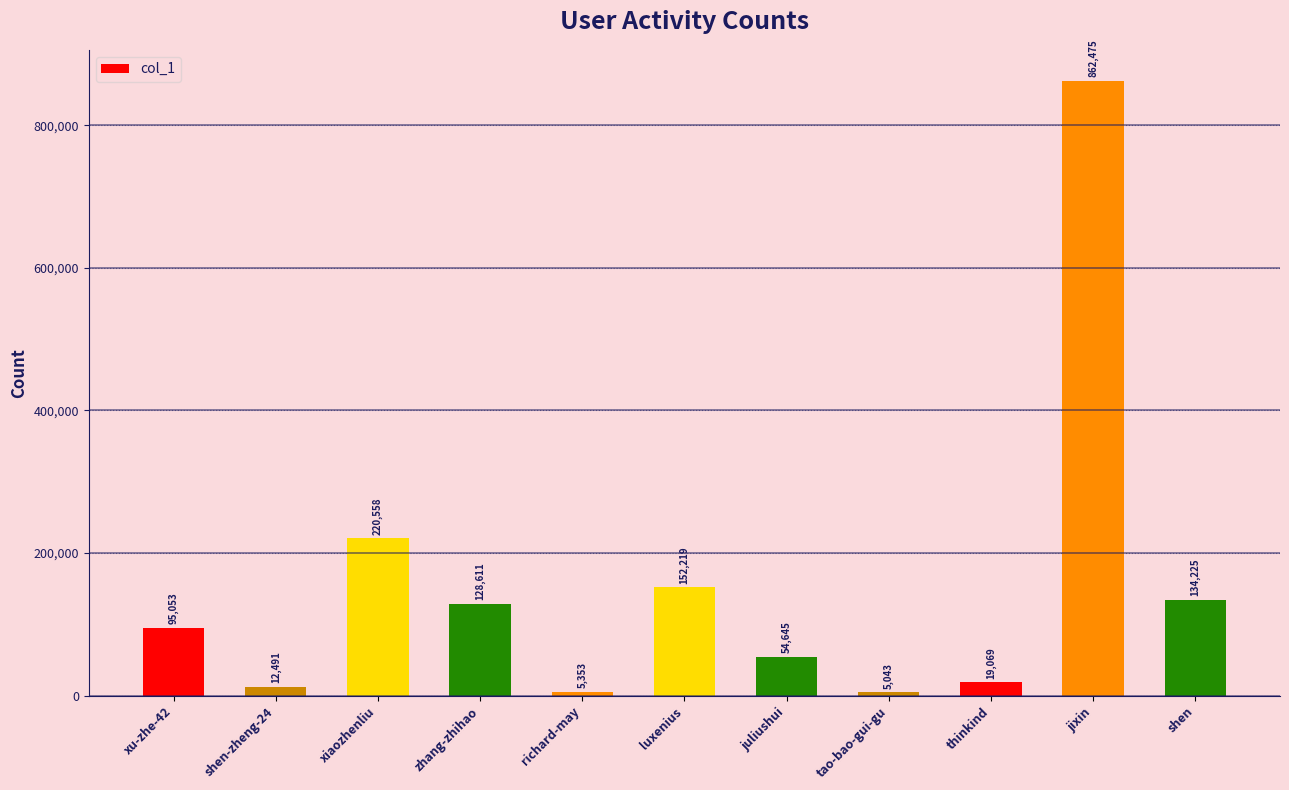

List the labels in order of value, largest first.

jixin, xiaozhenliu, luxenius, shen, zhang-zhihao, xu-zhe-42, juliushui, thinkind, shen-zheng-24, richard-may, tao-bao-gui-gu